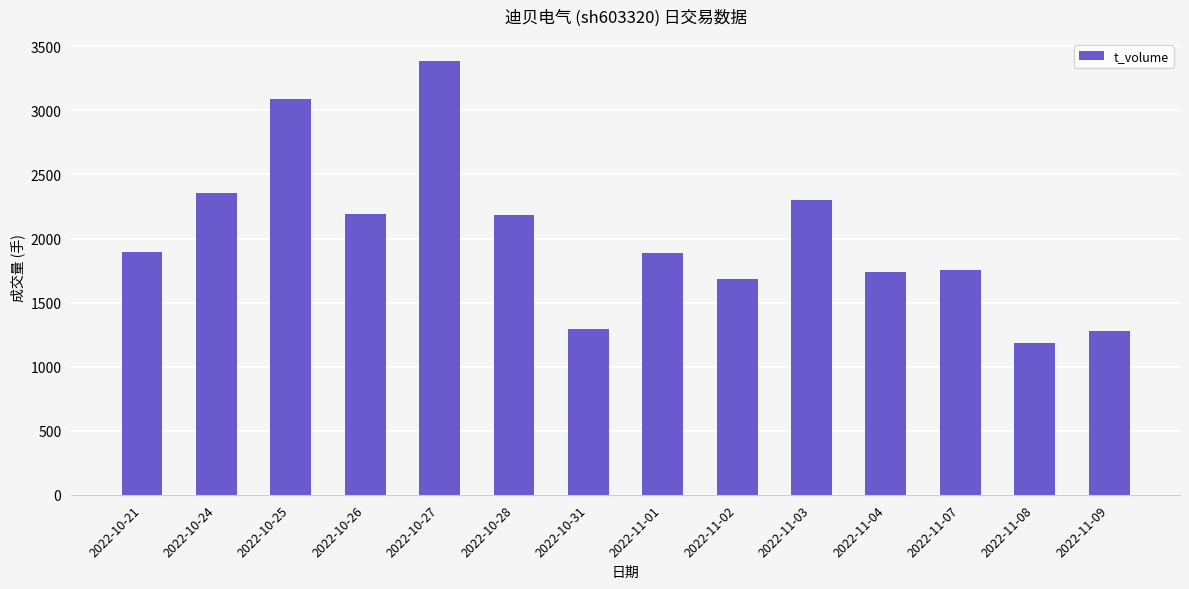

The value at 2022-11-09 is 1278. True or false?

True